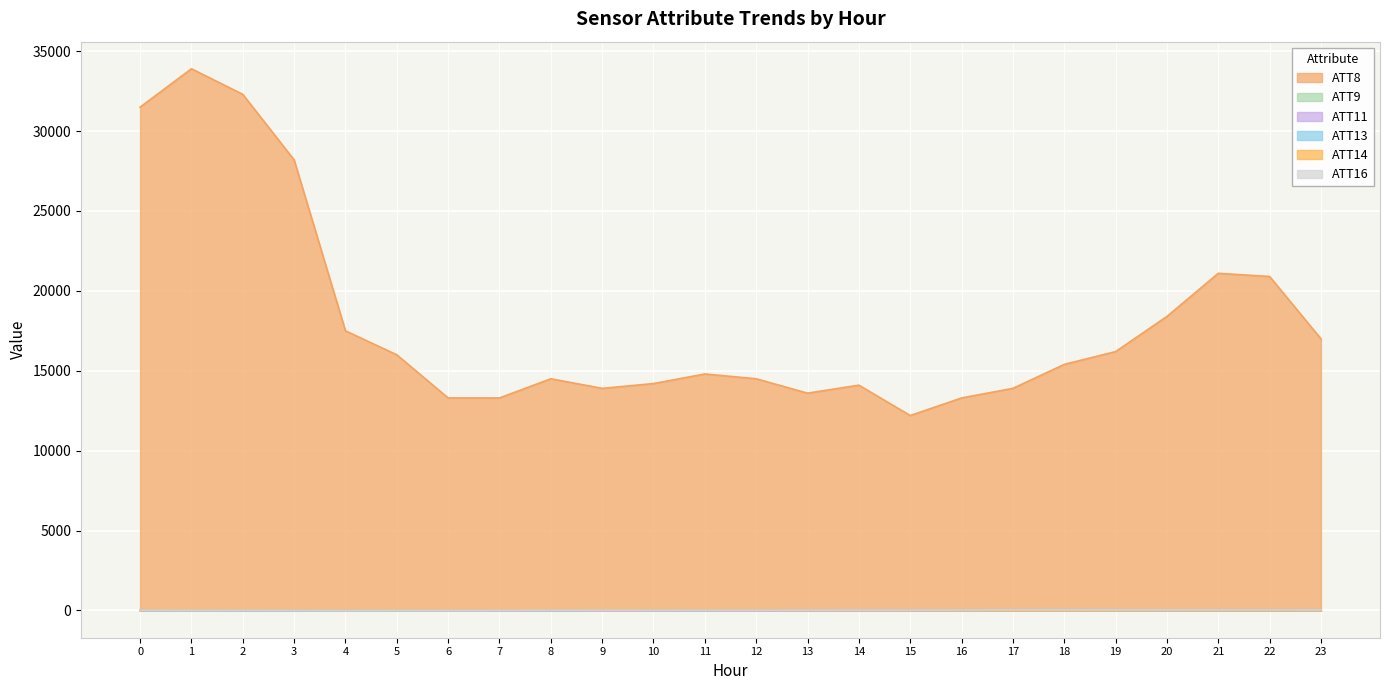

The value of ATT14 at 0 is 13.4. True or false?

True